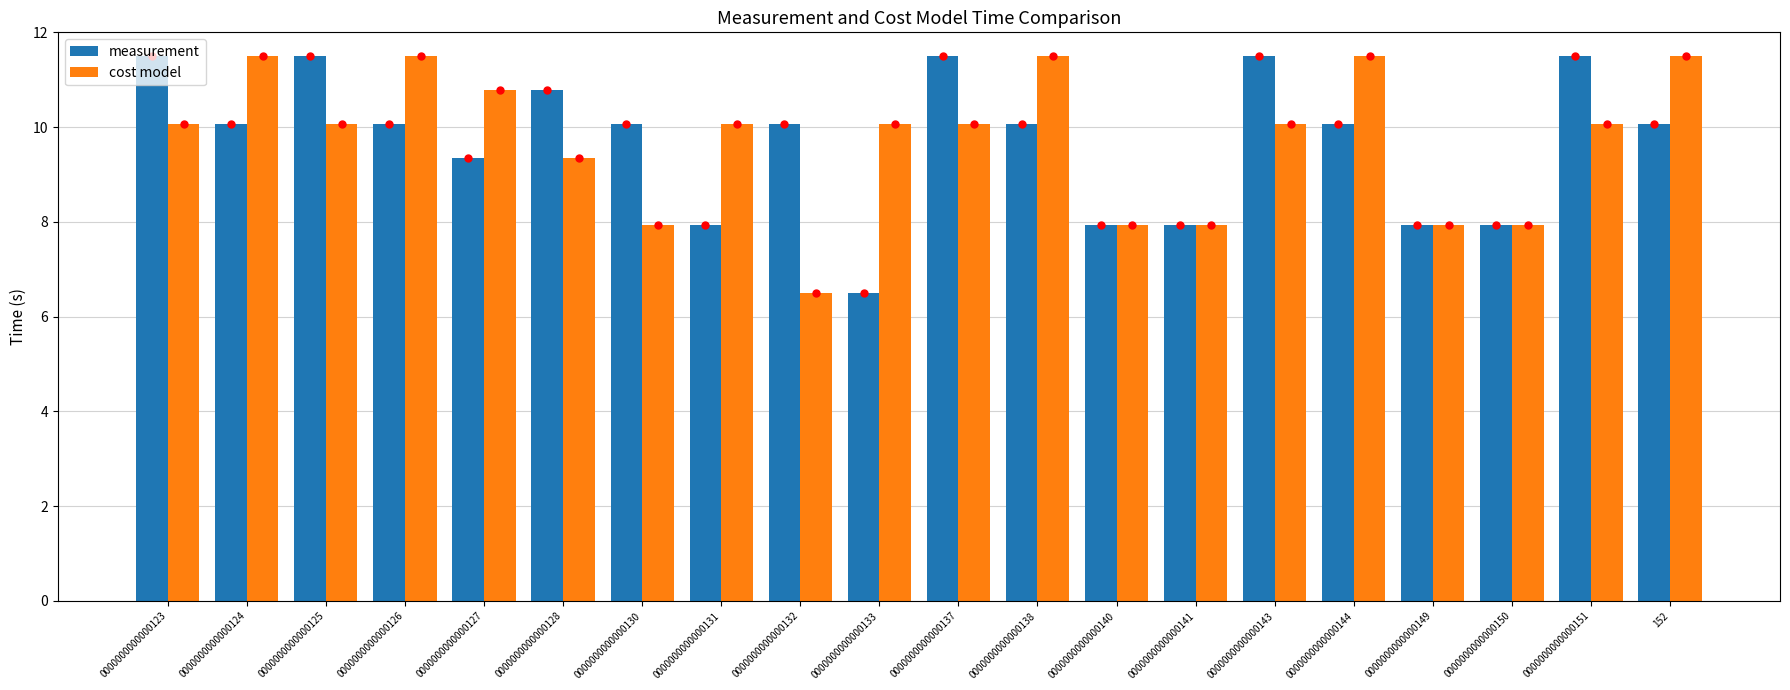

What is the sum of the cost model values at 152 and 0000000000000137?

21.6